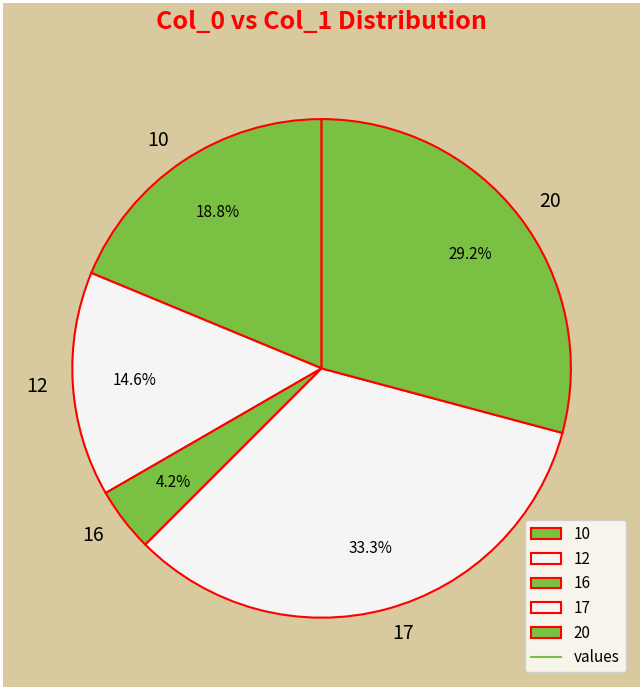

To the nearest percent, what percentage of the pie is 12?

15%